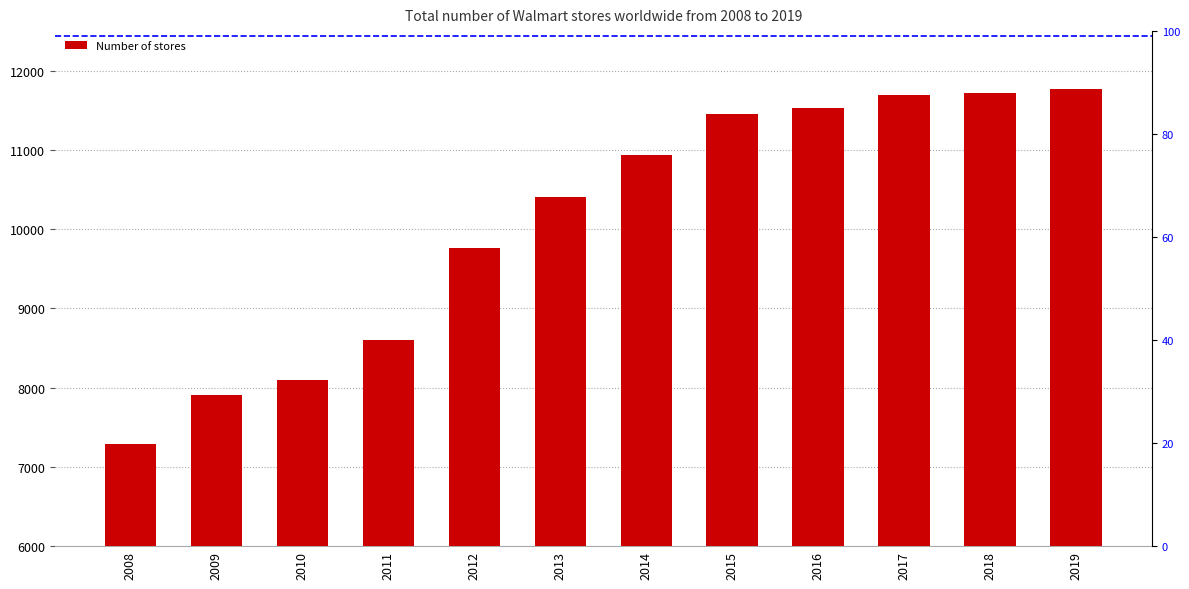

Rank the categories by value from highest to lowest.

2019, 2018, 2017, 2016, 2015, 2014, 2013, 2012, 2011, 2010, 2009, 2008